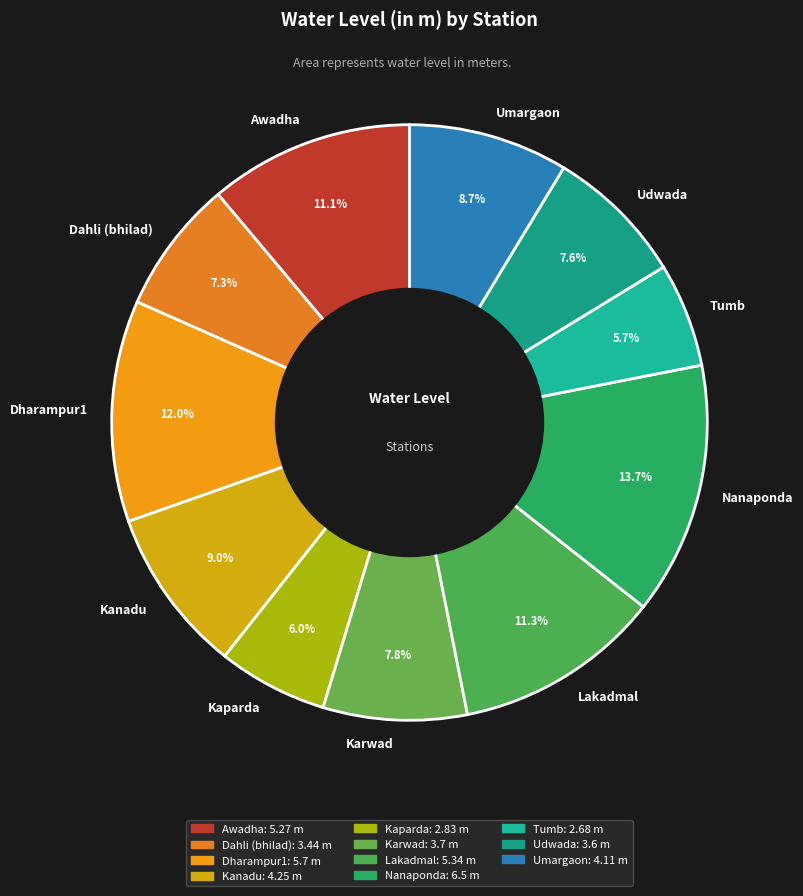

Between Karwad and Lakadmal, which is larger?

Lakadmal